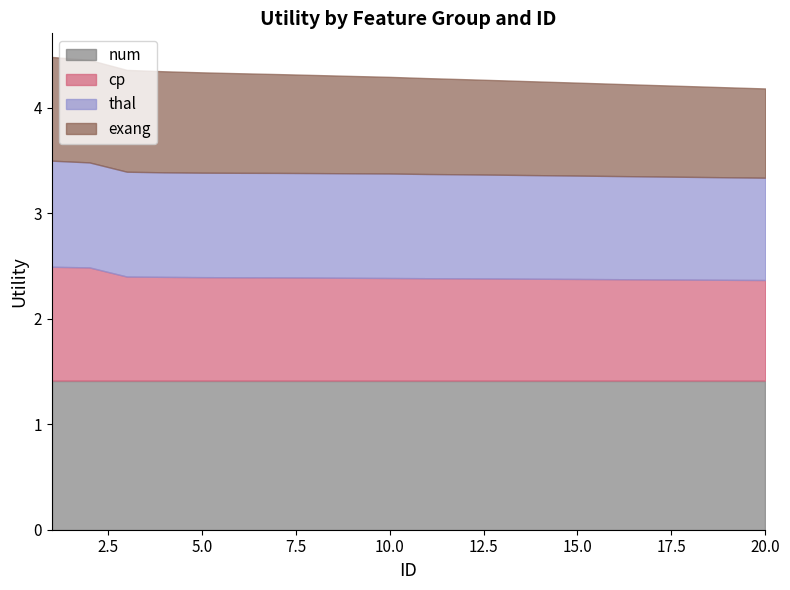

How many distinct data groups are displayed?

4